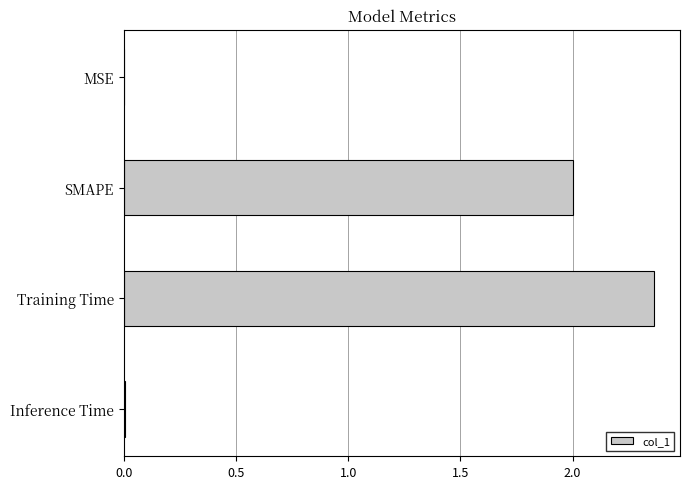

Which category has the highest value across all series?

Training Time